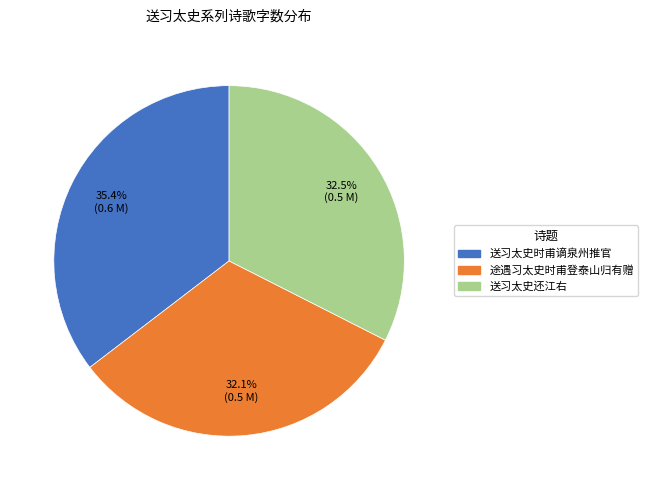

Which has a higher value, 送习太史还江右 or 送习太史时甫谪泉州推官?

送习太史时甫谪泉州推官